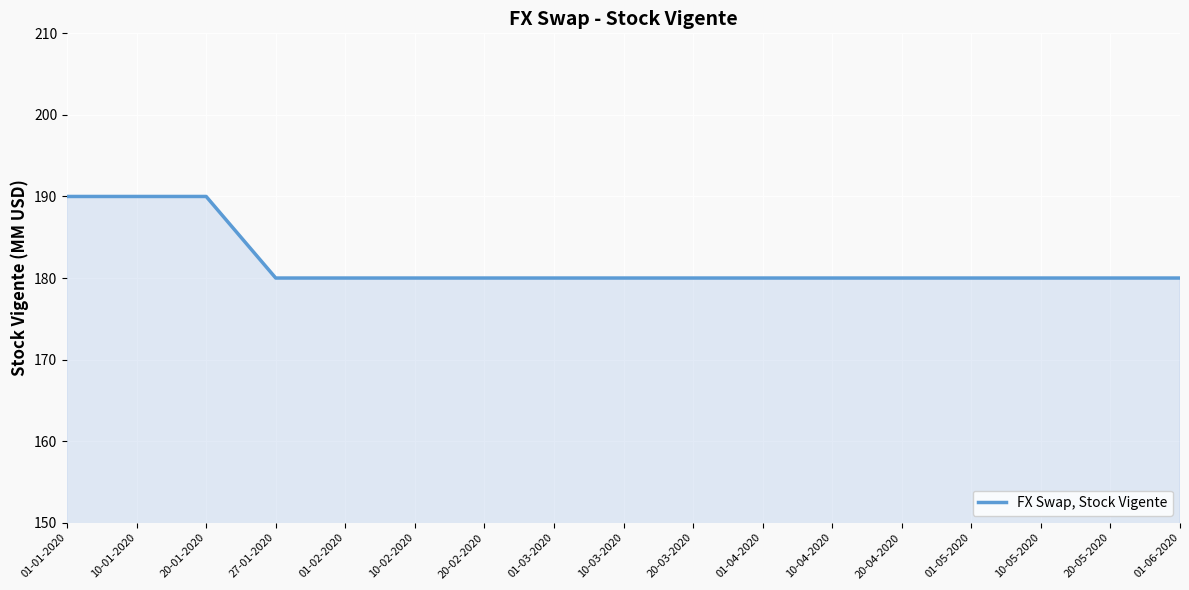

Does the chart display data point markers on the line(s)?

No